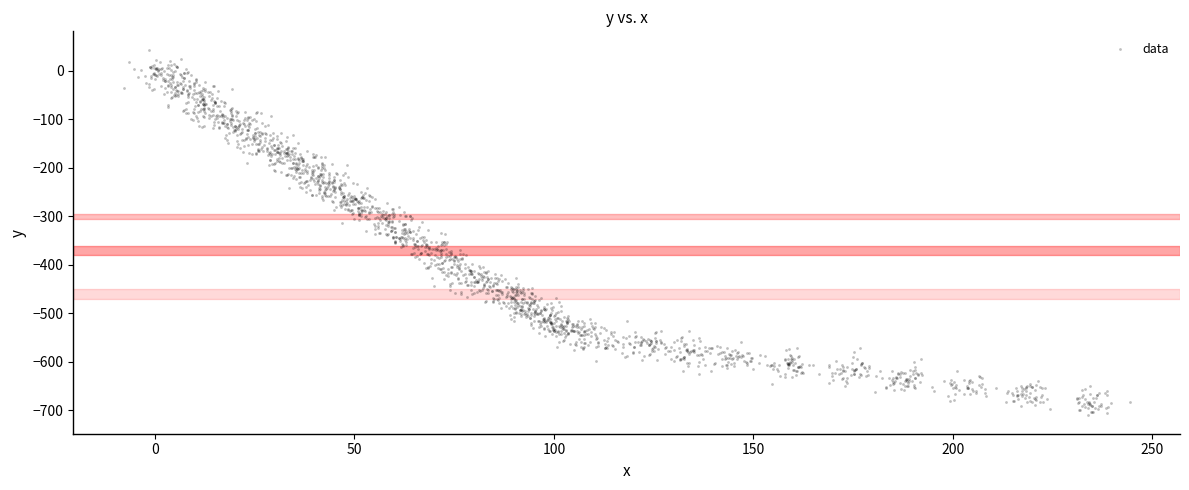

What is the range of X values (max minus min)?

252.2